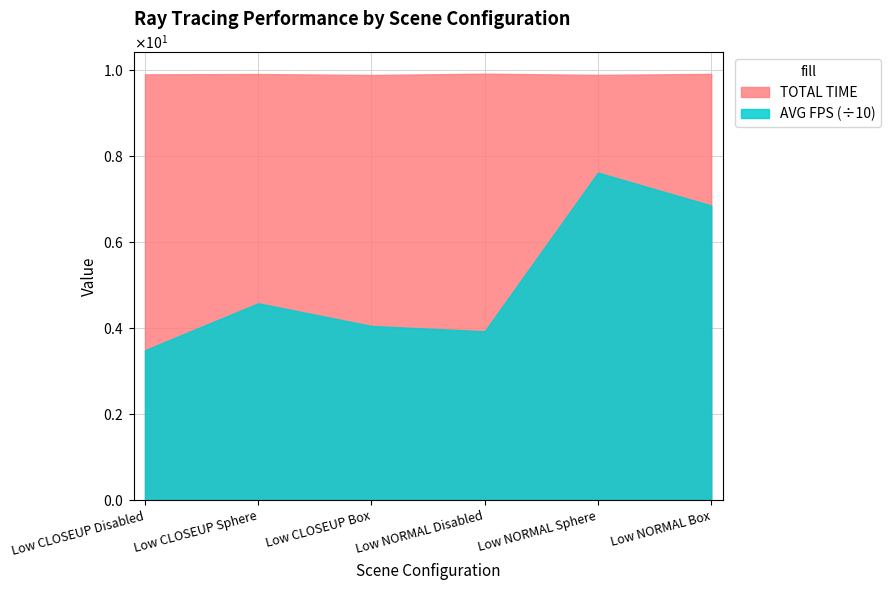

What is the average value of the TOTAL TIME series?

9.9